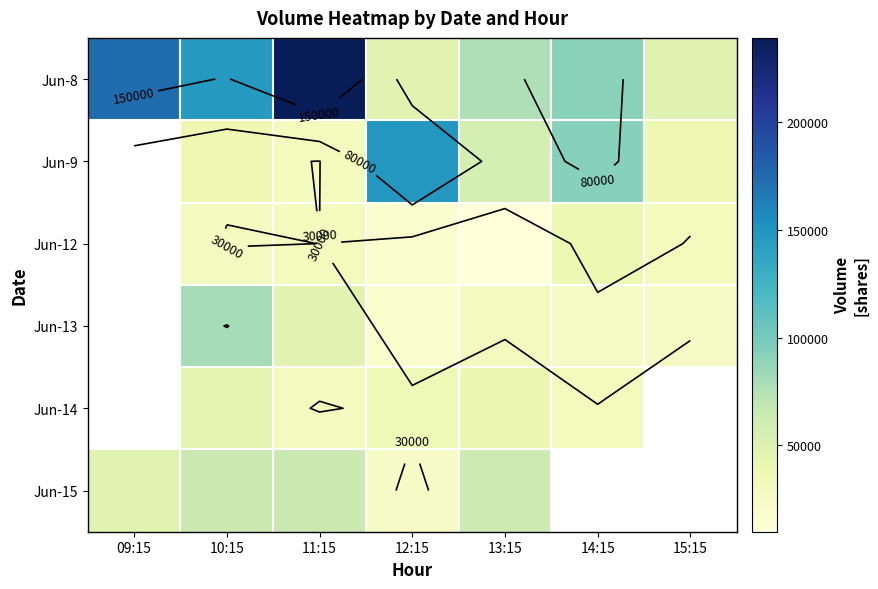

What is the maximum value shown in the chart?

239274.0